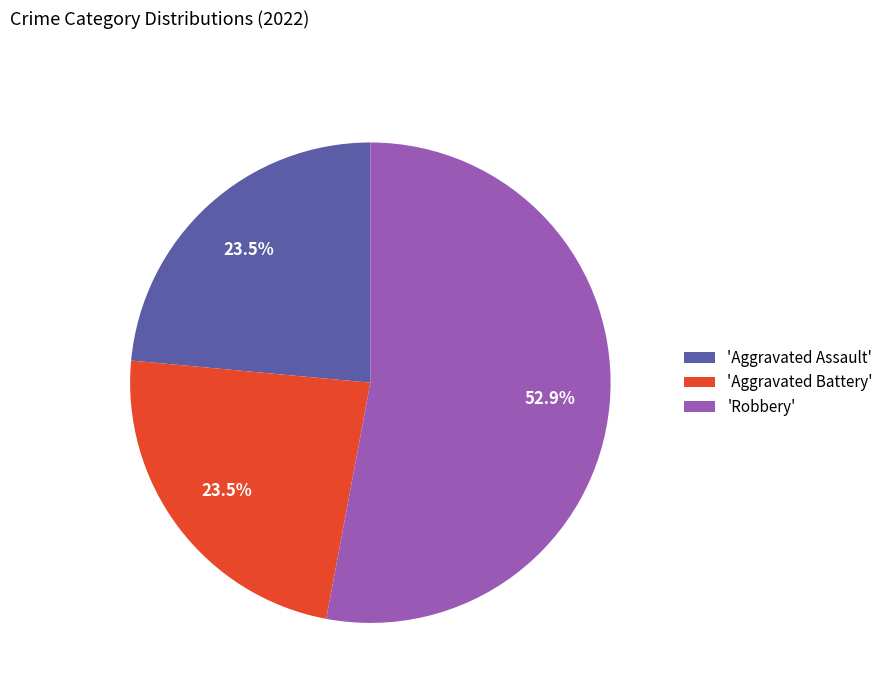

What portion of the pie excludes 'Aggravated Battery'?

76.5%